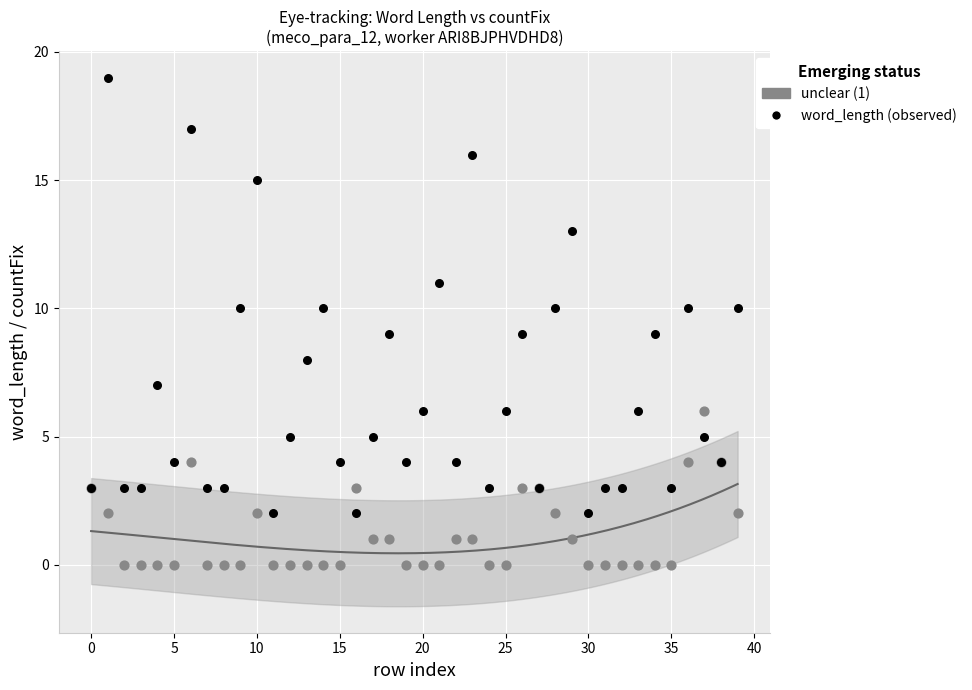

What are all the series names shown in the legend?

unclear (1), word_length (observed)